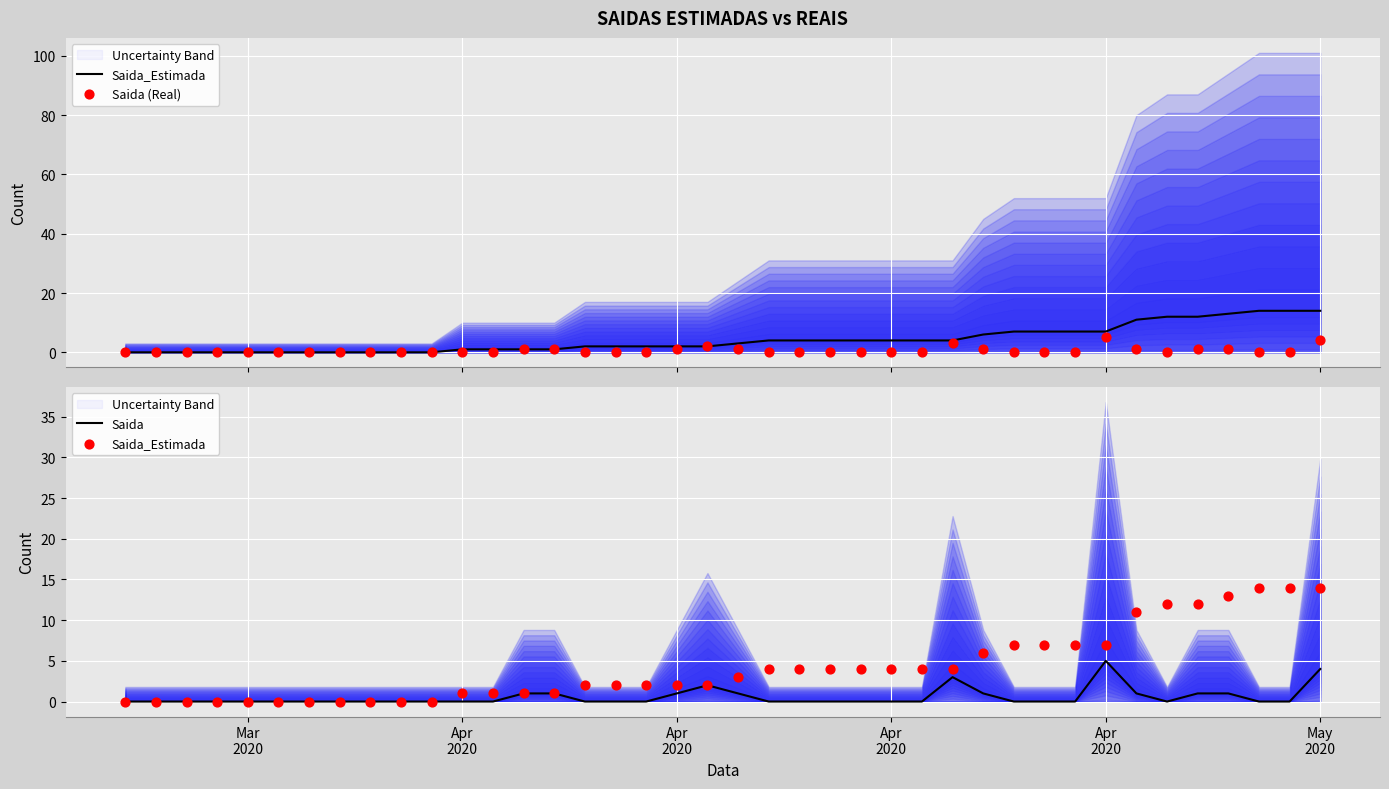

Which series contains the highest Y value?

Saida_Estimada